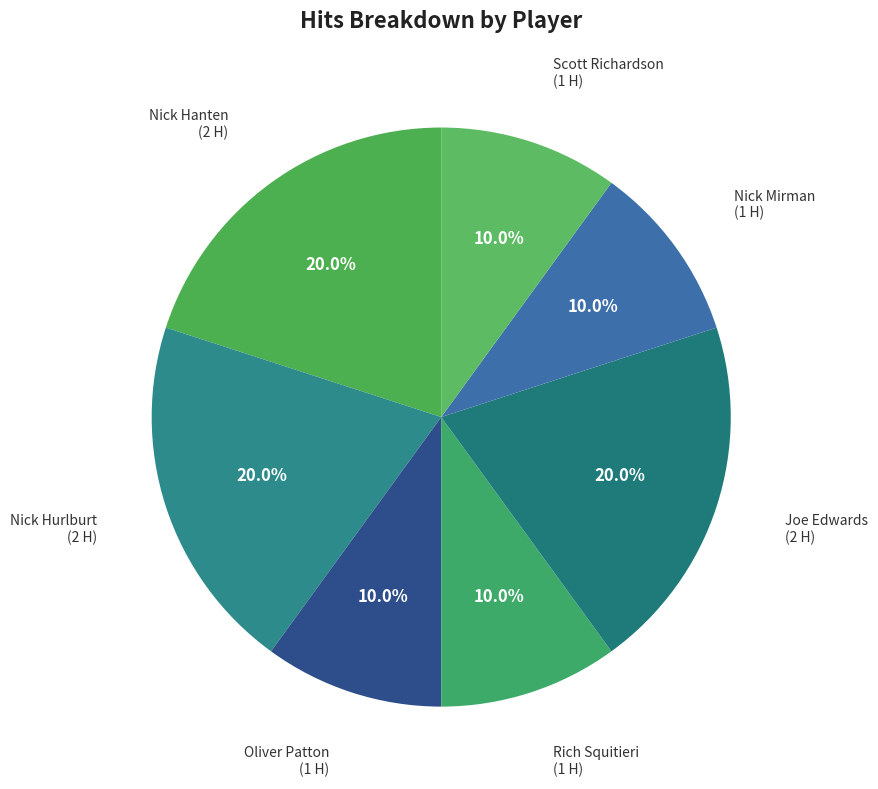

To the nearest percent, what is the difference between the largest and smallest slice percentages?

10%